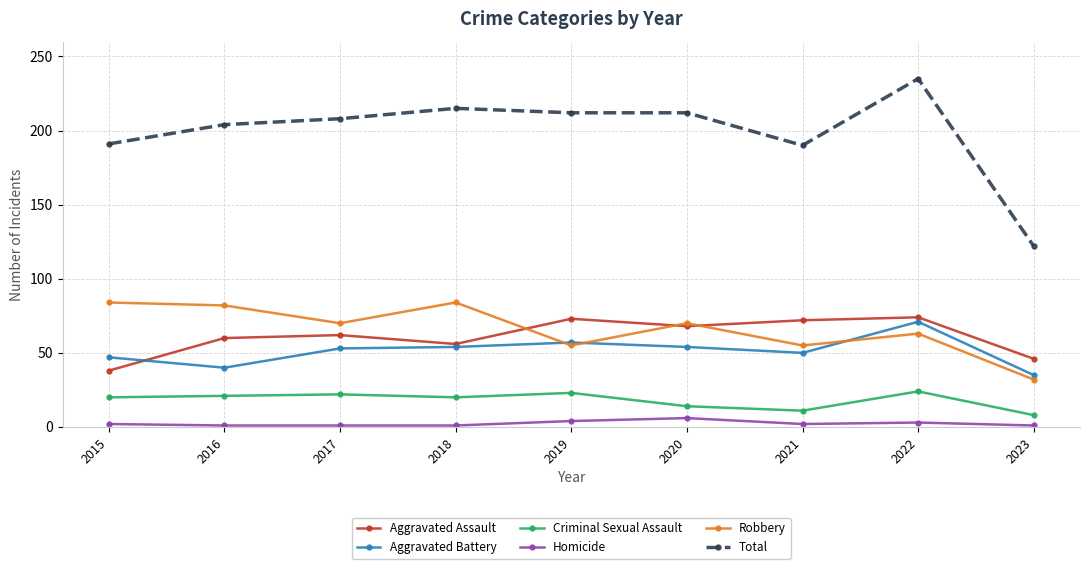

True or false: Homicide and Robbery intersect in this chart.

False